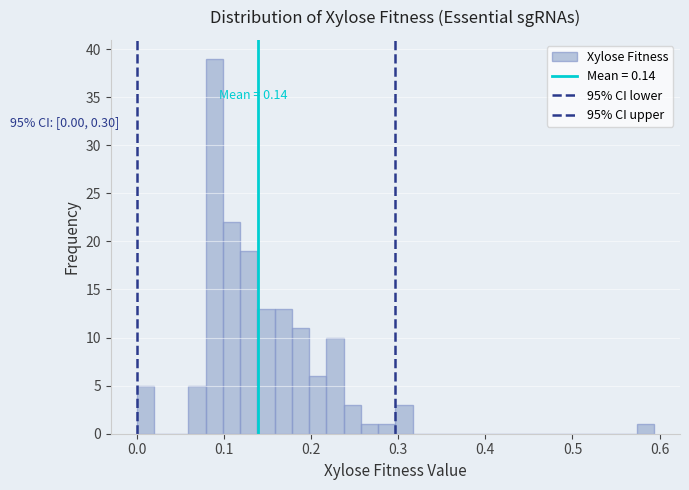

Around what value on the x-axis is the tallest bar? Give the approximate position of its centre, as read against the axis.

0.09